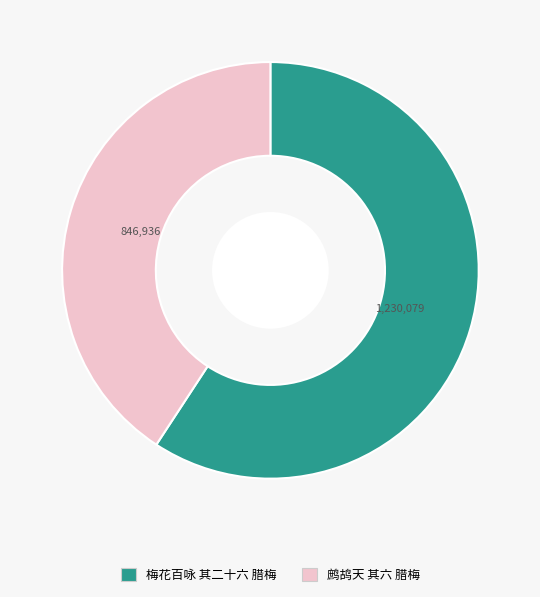

Approximately how many times larger is the value at 梅花百咏 其二十六 腊梅 compared to 鹧鸪天 其六 腊梅?

1.5